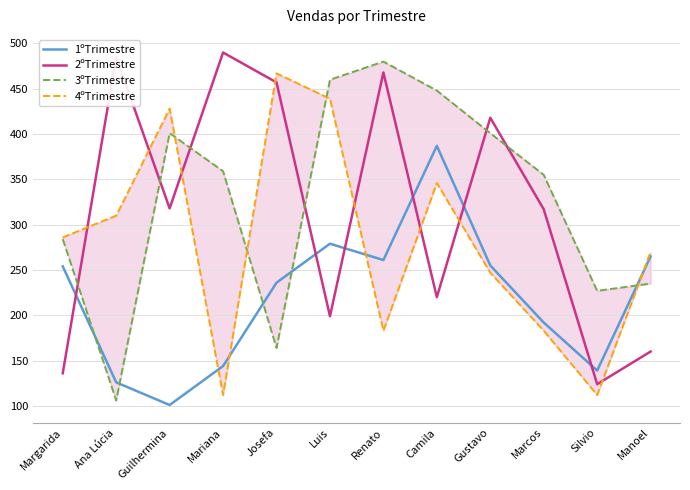

Where is the first local maximum for 3ºTrimestre?

Guilhermina